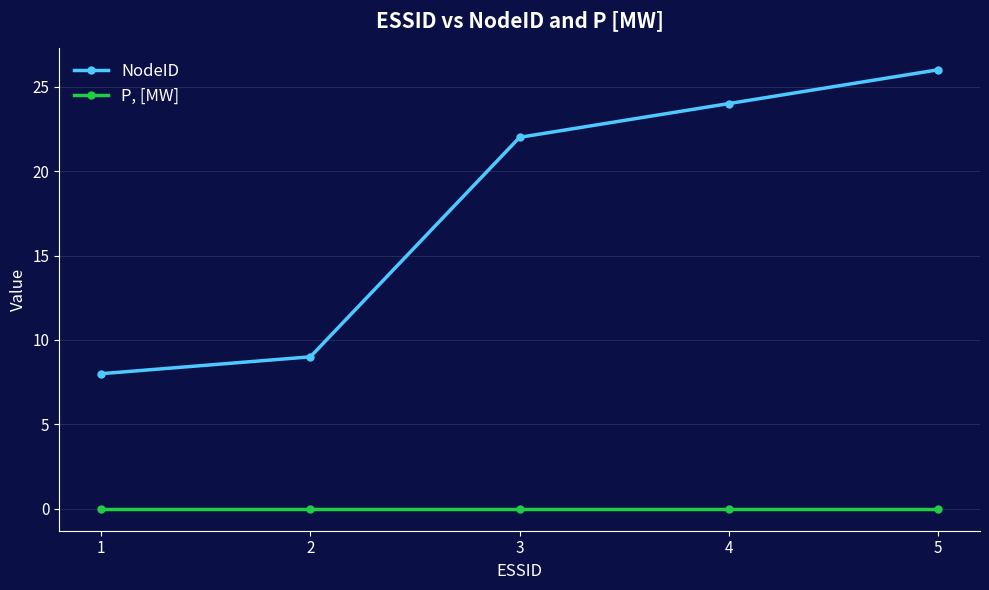

True or false: NodeID and P, [MW] cross at least once.

False